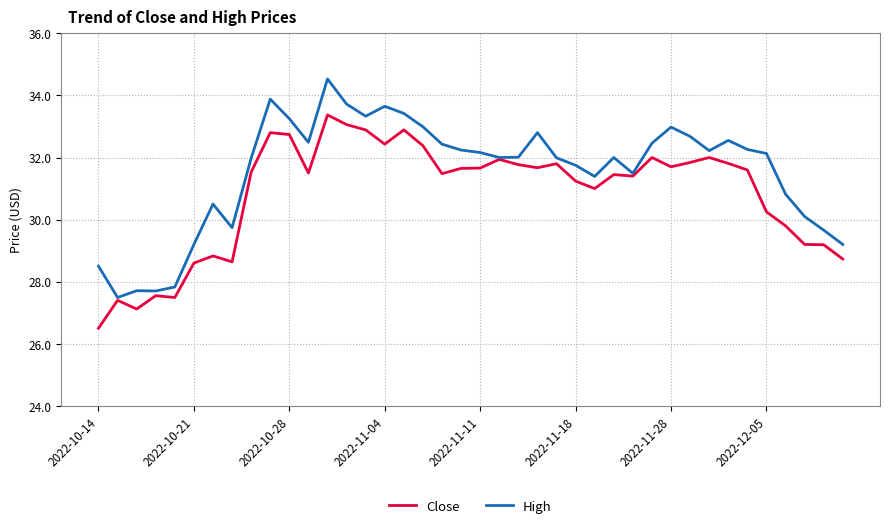

List the series in order of their overall mean, lowest first.

Close, High